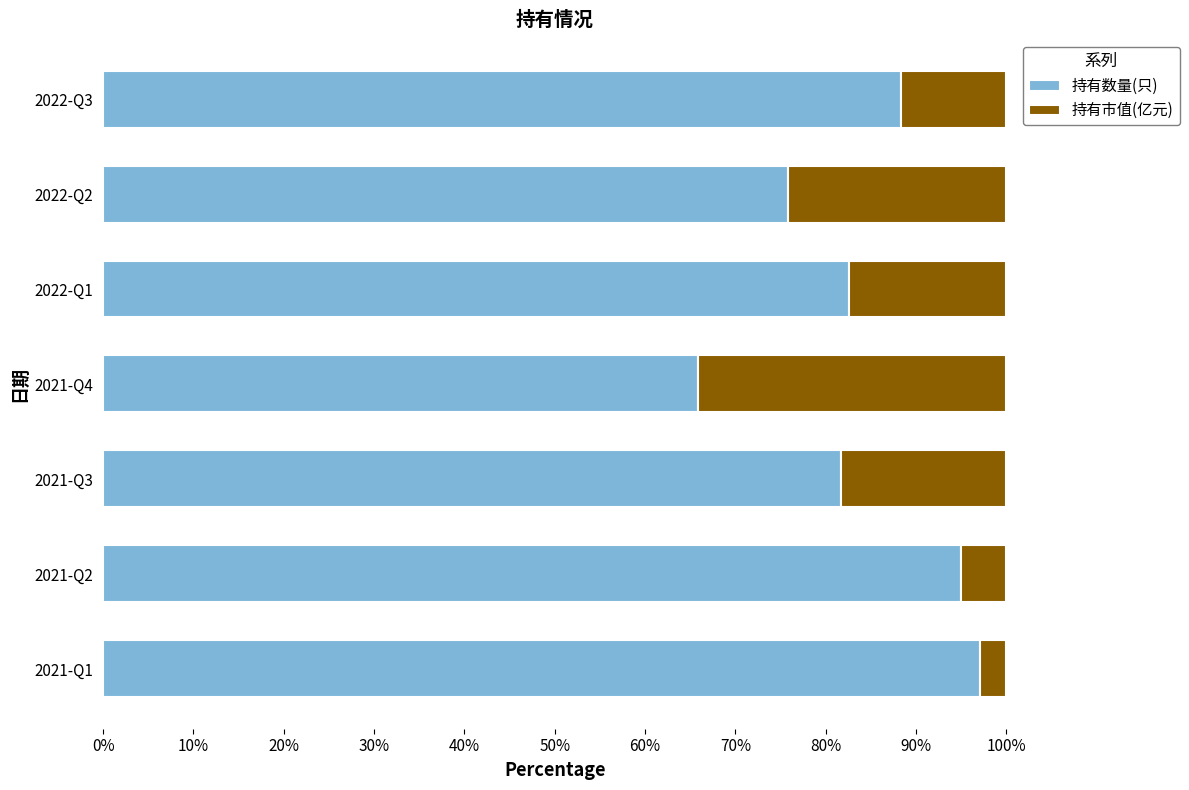

What are all the series names shown in the legend?

持有数量(只), 持有市值(亿元)